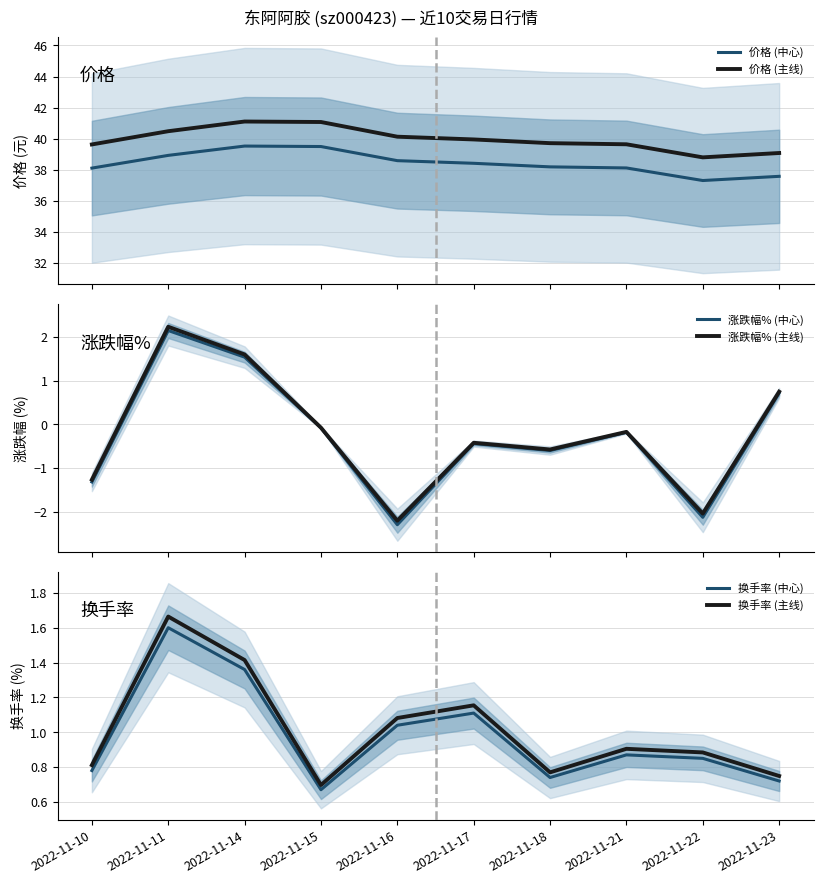

What is the sum of all 换手率 (主线) values?

10.1